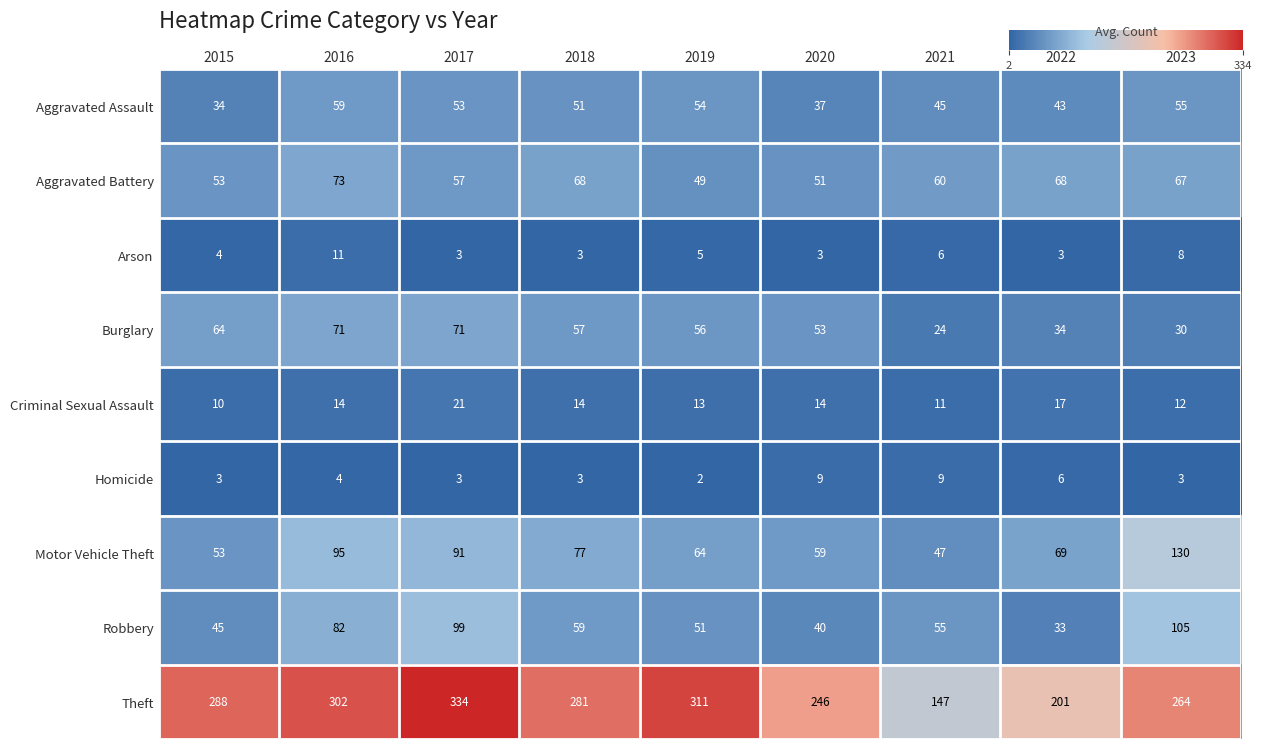

At which category is the sum across all series the highest?

2017